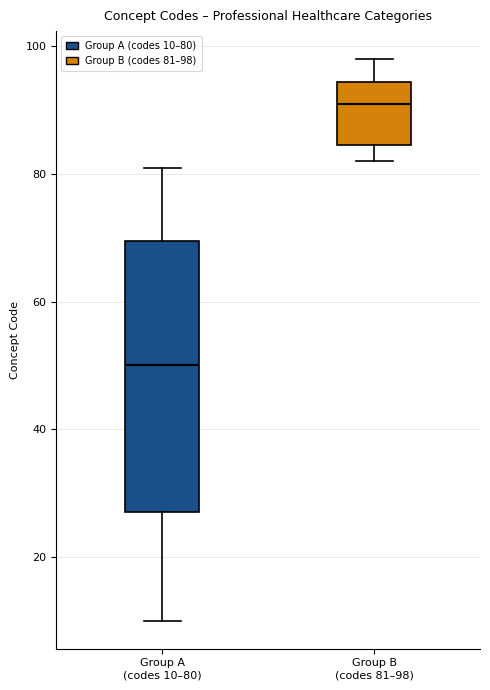

Which box's median line is the lowest?

Group A (codes 10–80)